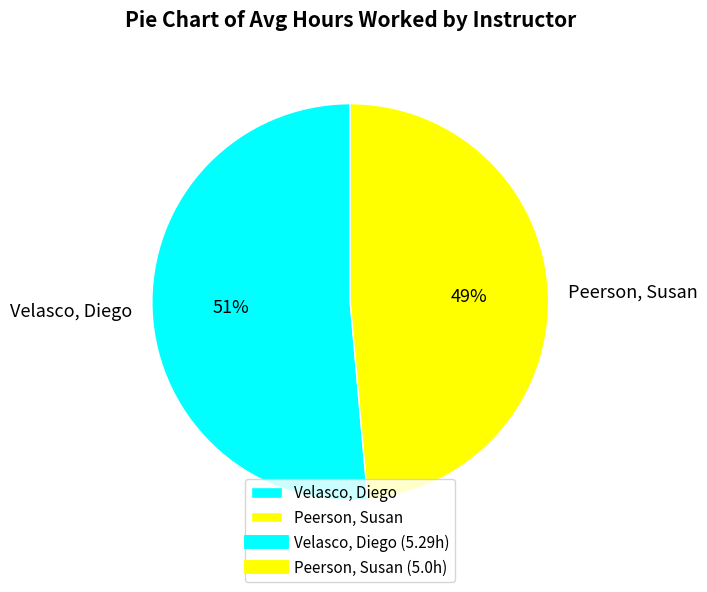

The Peerson, Susan slice represents 39% of the pie. True or false?

False